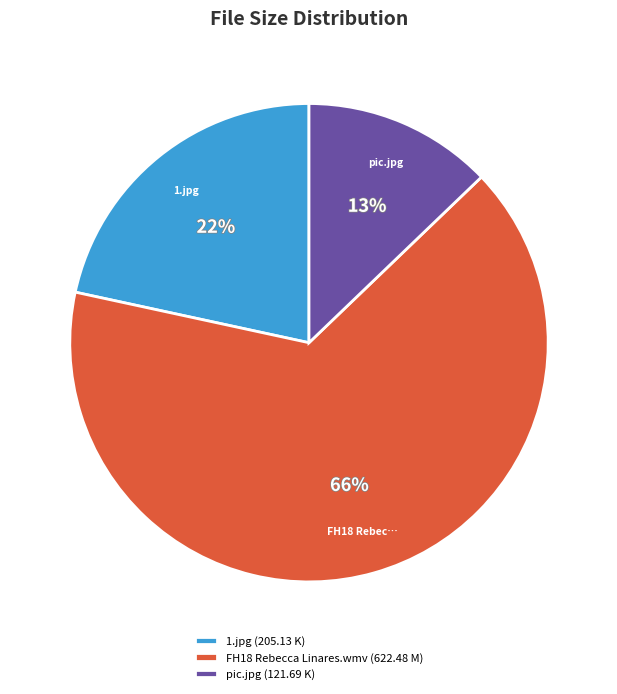

Do pic.jpg and 1.jpg together represent more than half of the pie?

No